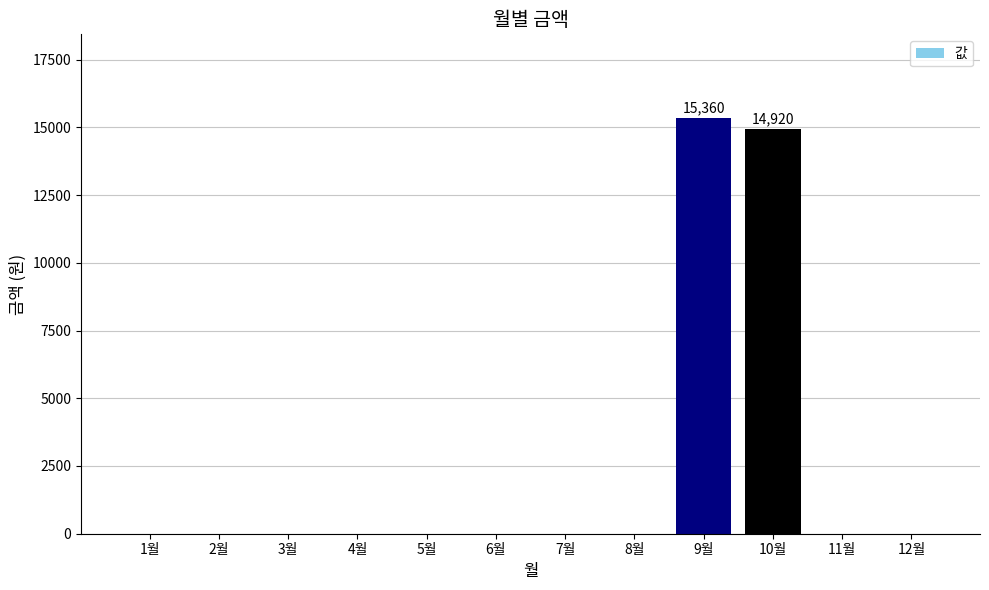

Which category has the highest value across all series?

9월